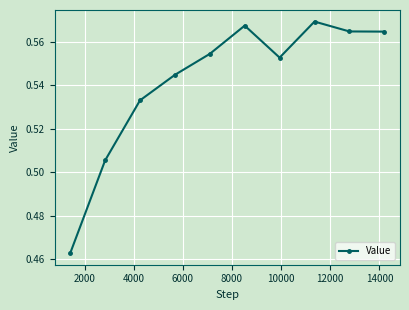

How many points are higher than both their immediate neighbors (excluding endpoints)?

2